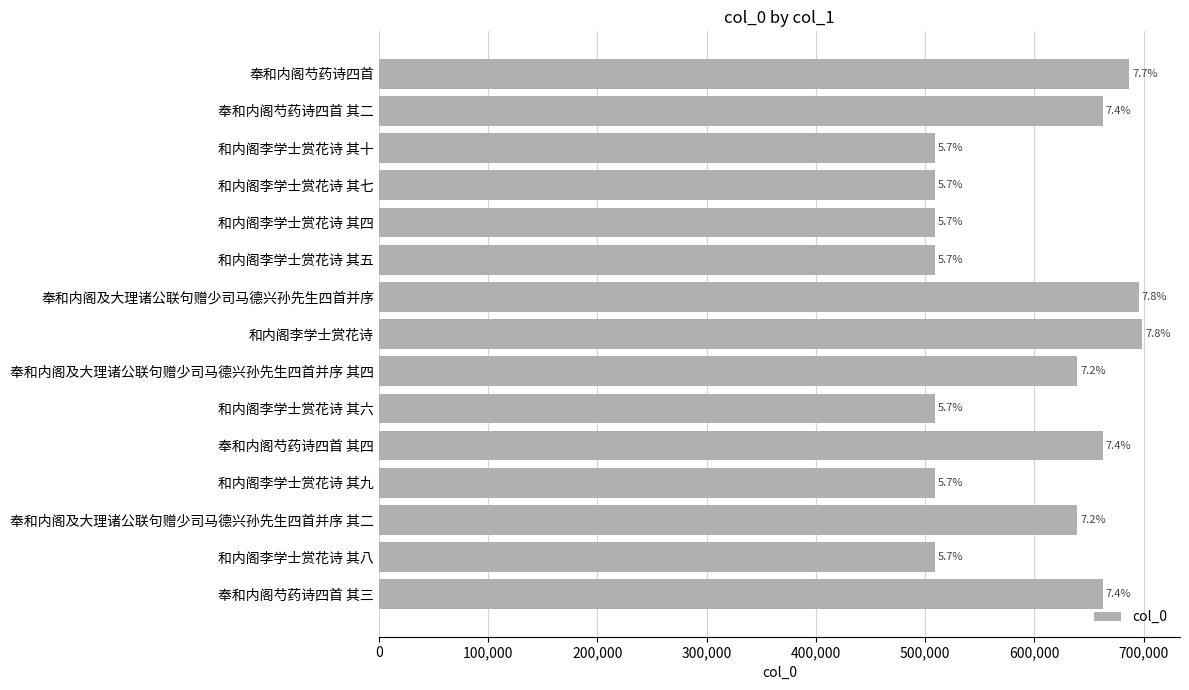

What is the difference between the second highest and second lowest values?

186584